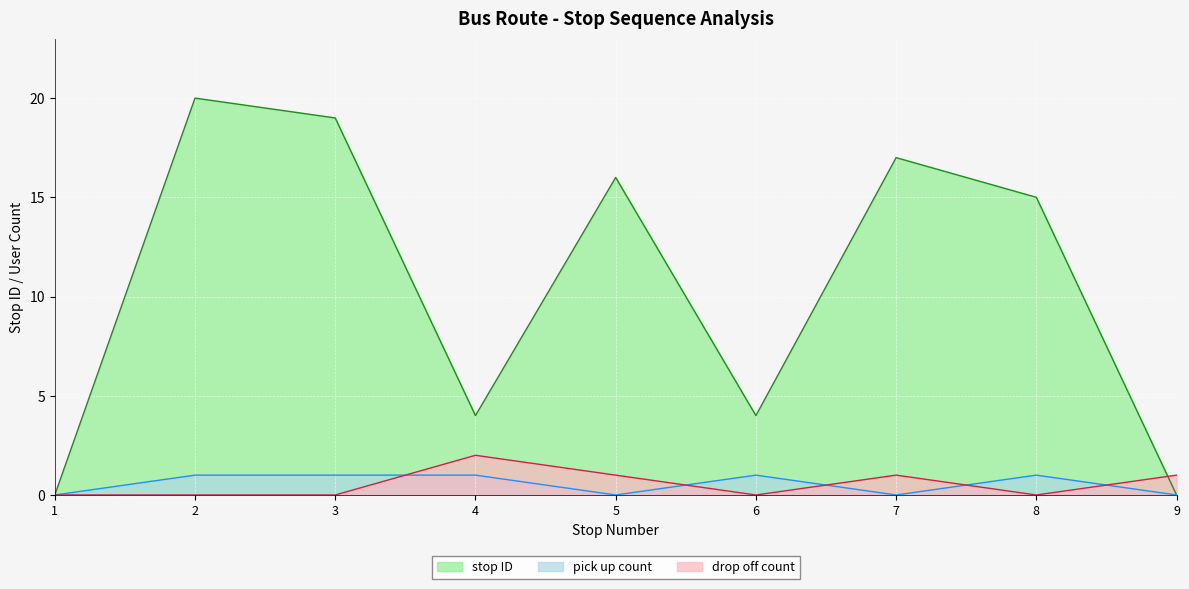

List the labels in order of drop off count value, largest first.

4, 5, 7, 9, 1, 2, 3, 6, 8